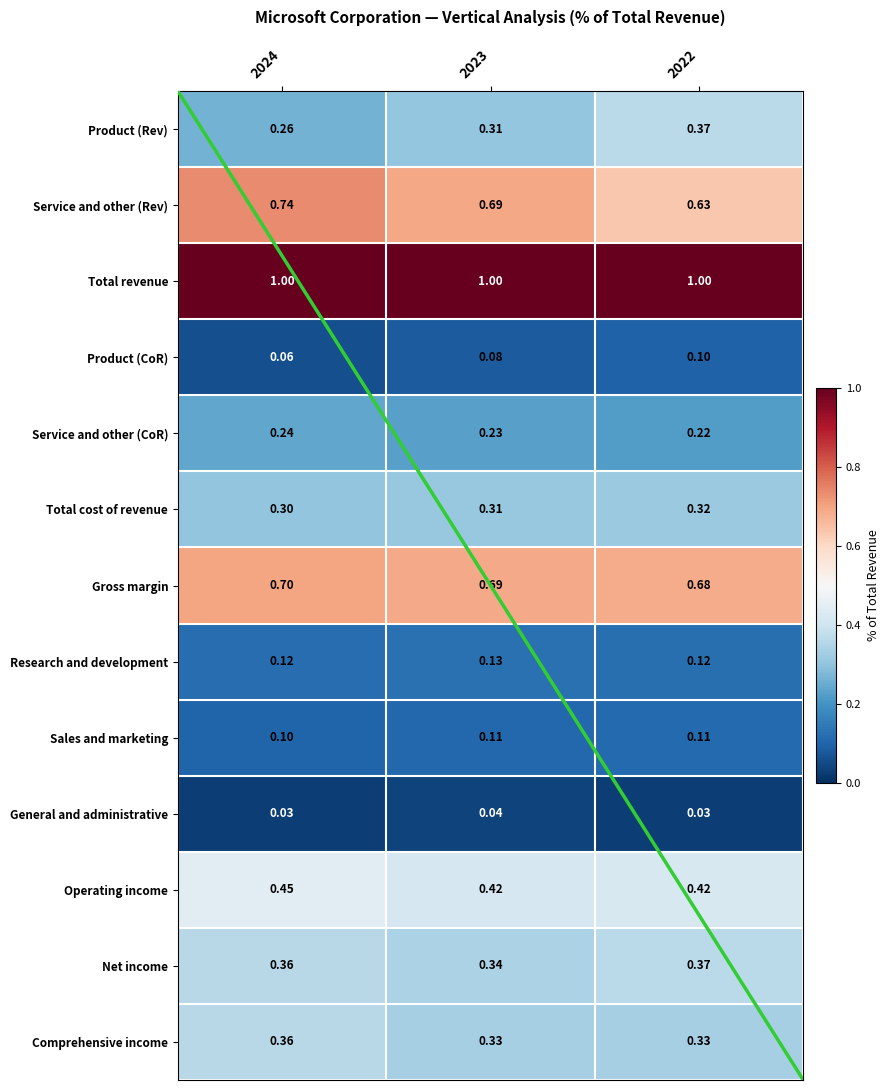

What is the sum of the Total revenue values at 2023 and 2024?

2.0